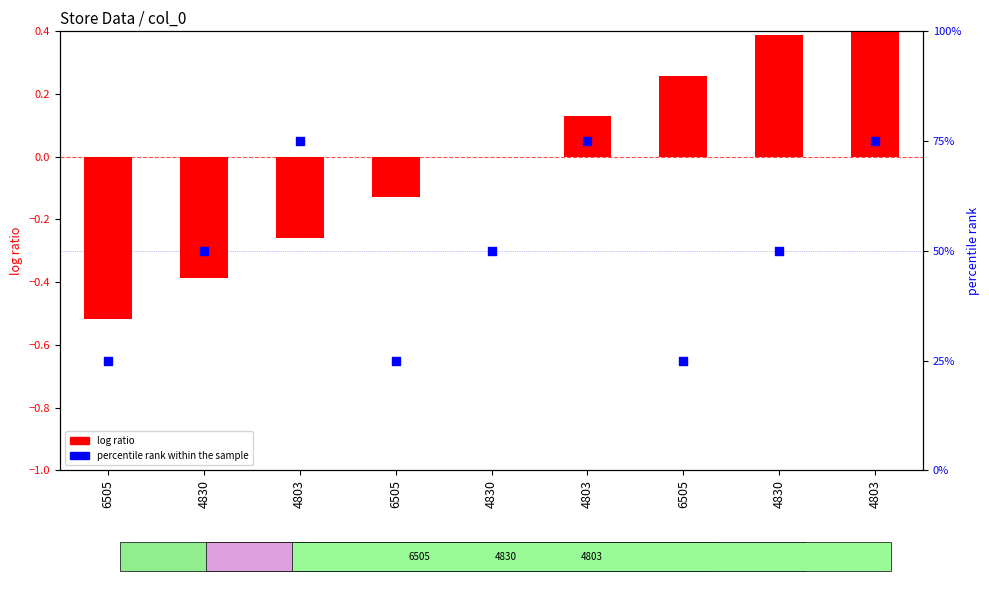

Which series has the widest spread of Y values?

percentile rank within the sample